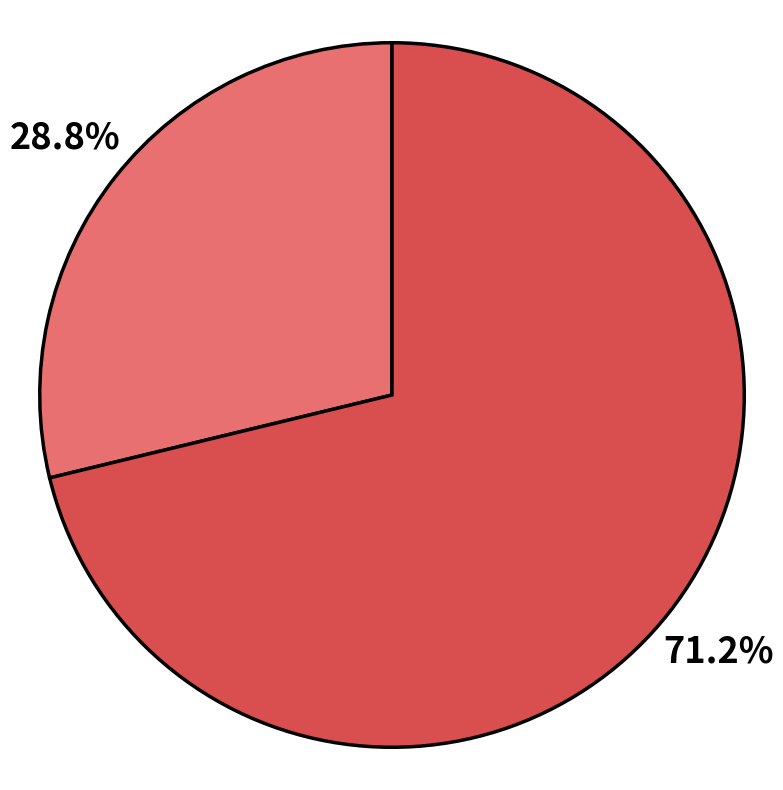

Is there a majority slice in this chart?

Yes